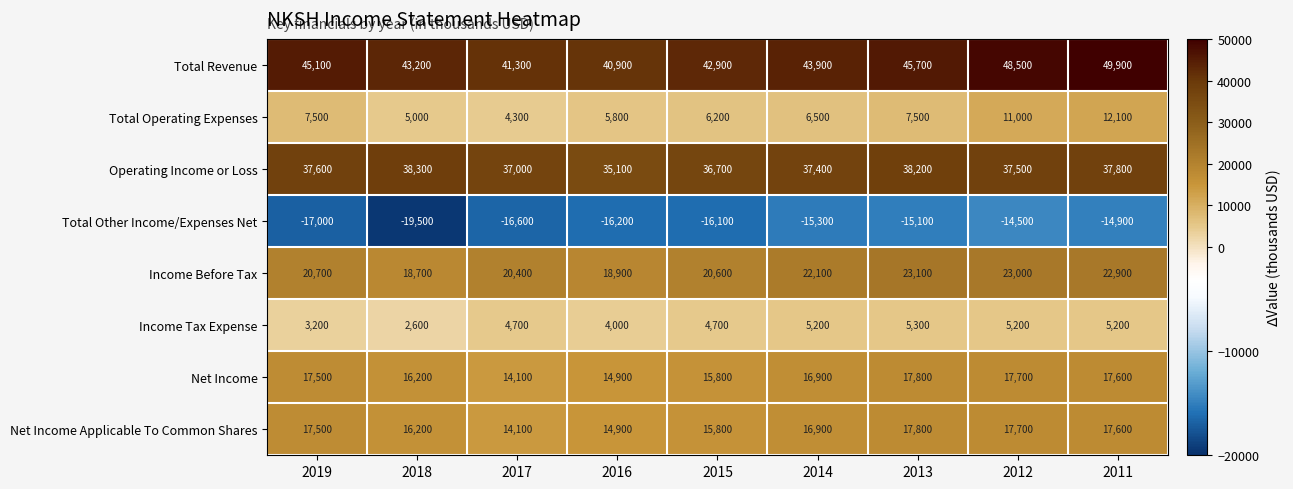

What is the spread (max minus min) of values at 2019?

62100